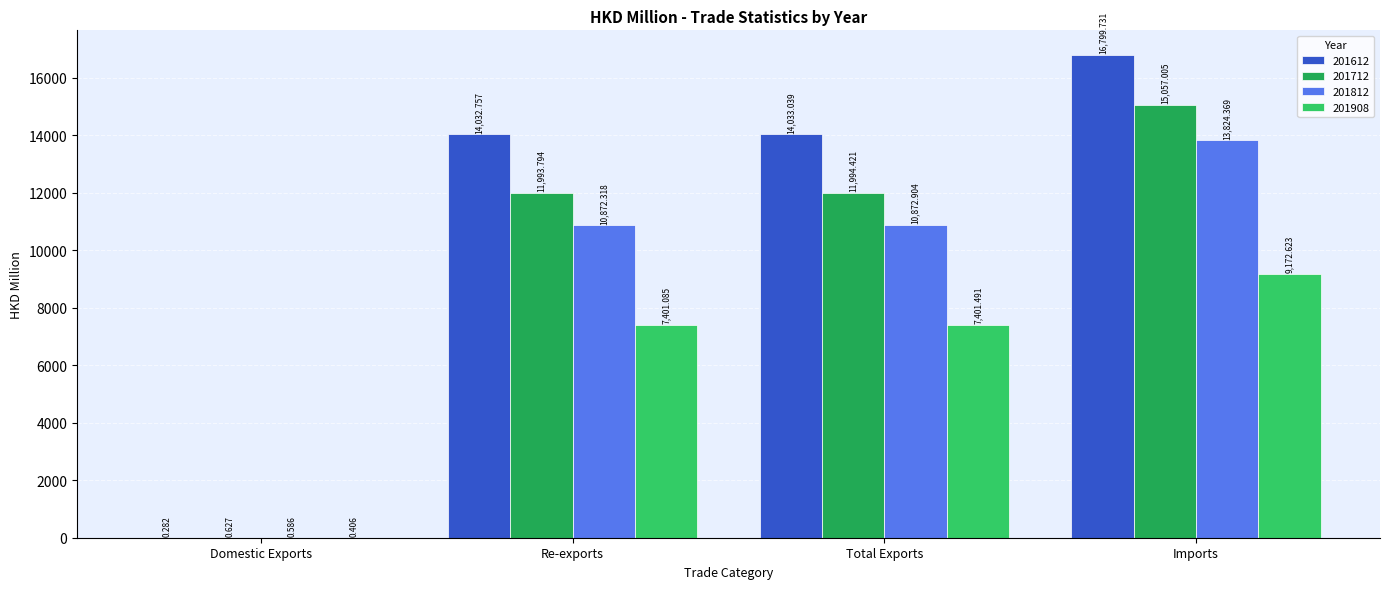

What value does the 201812 series have at Total Exports?

10872.9